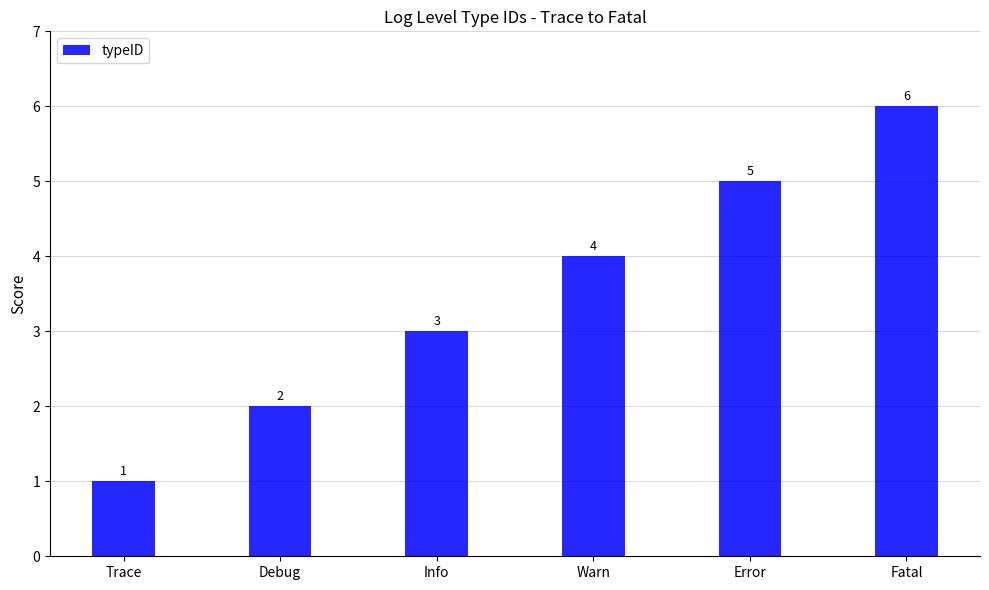

Reading left to right, list all the values displayed in this chart.

Trace=1	Debug=2	Info=3	Warn=4	Error=5	Fatal=6